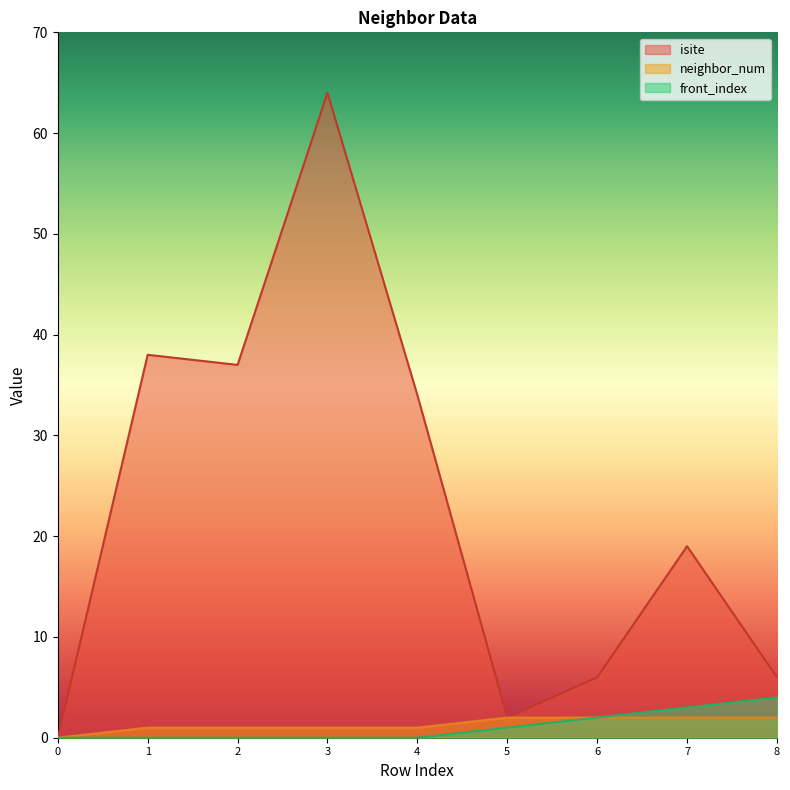

What is the spread (max minus min) of values at 6?

4